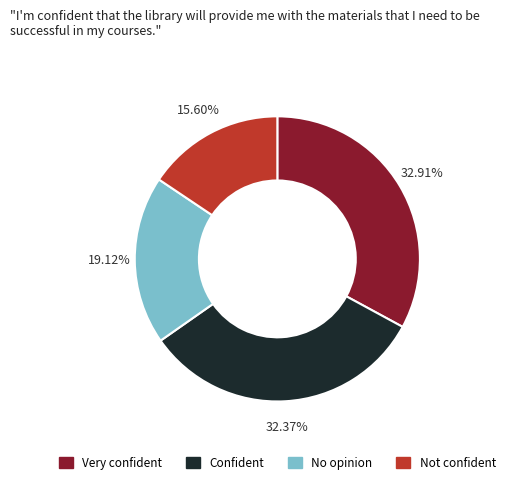

Count the number of slices in the pie.

4